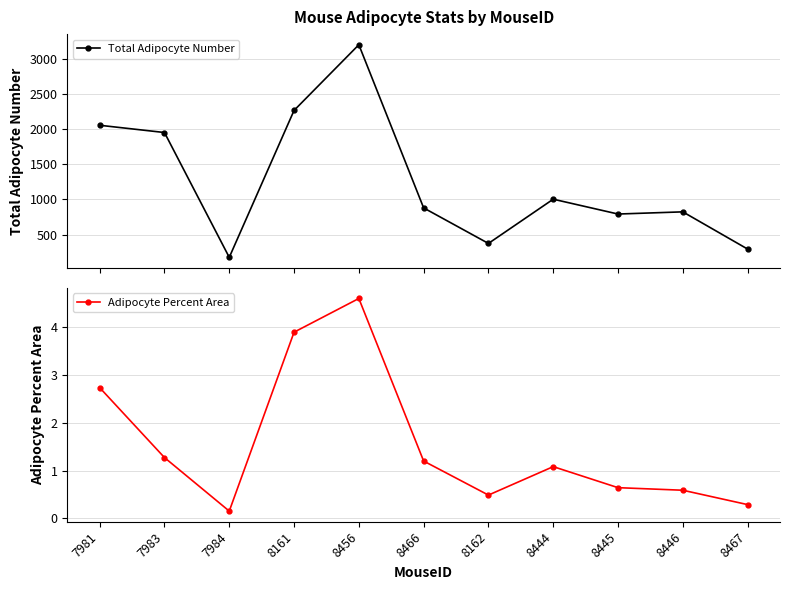

Which has a higher value, 8456 or 8466?

8456